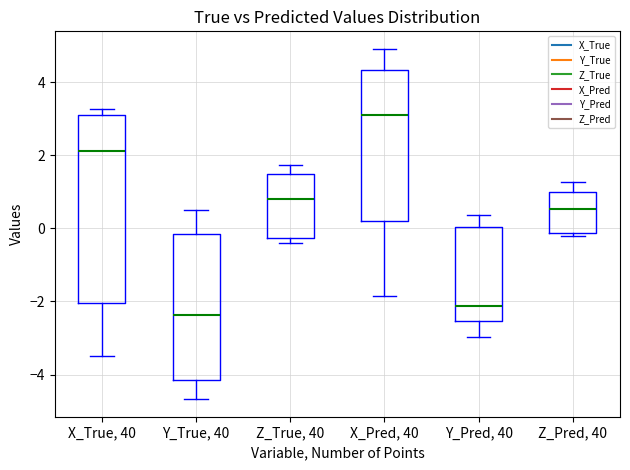

Where is the upper edge of the box for Z_Pred, 40 on the y-axis? The values are not printed on the chart, so give them approximately, as read against the axis.

1.0